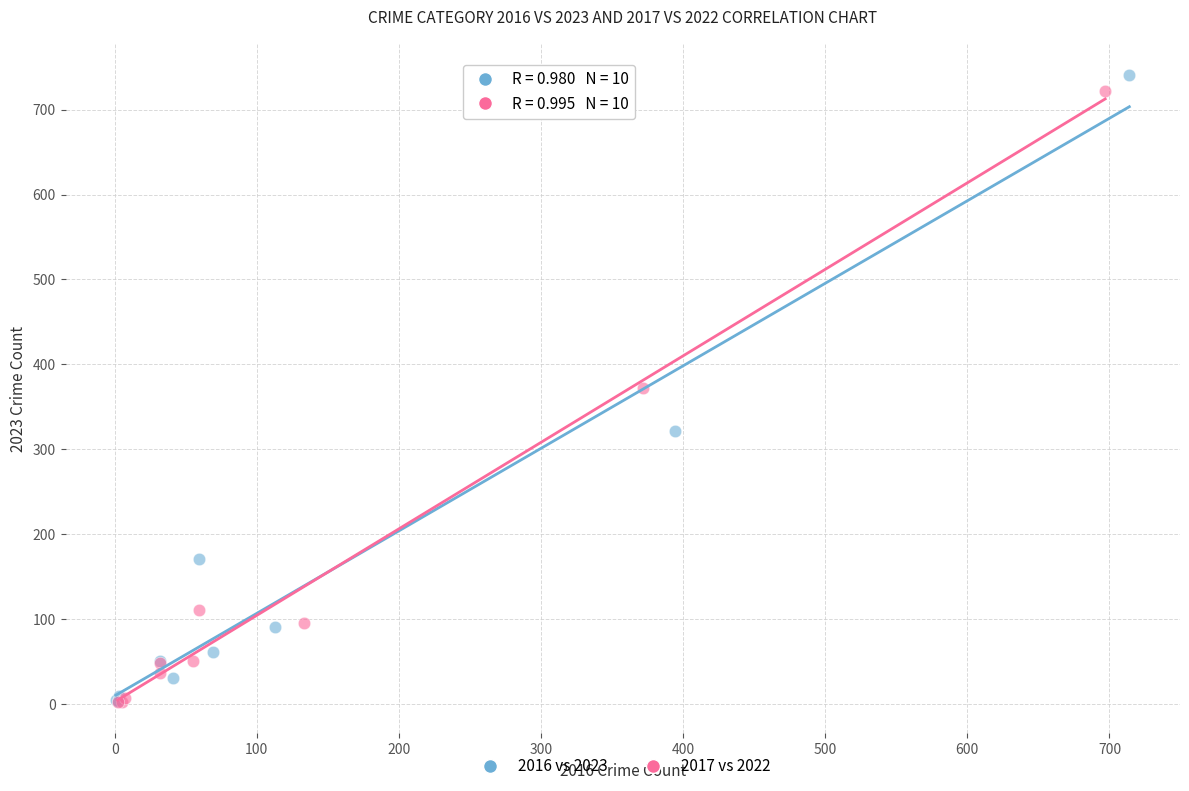

Which series has the largest Y range (max minus min)?

2016 vs 2023